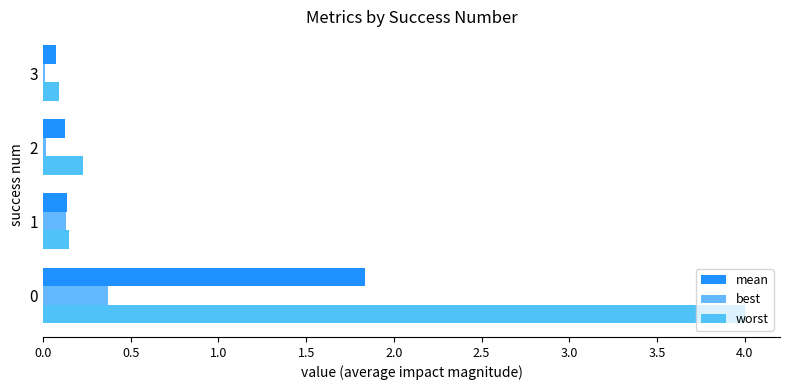

What is the difference between the maximum and minimum values in the worst series?

3.9